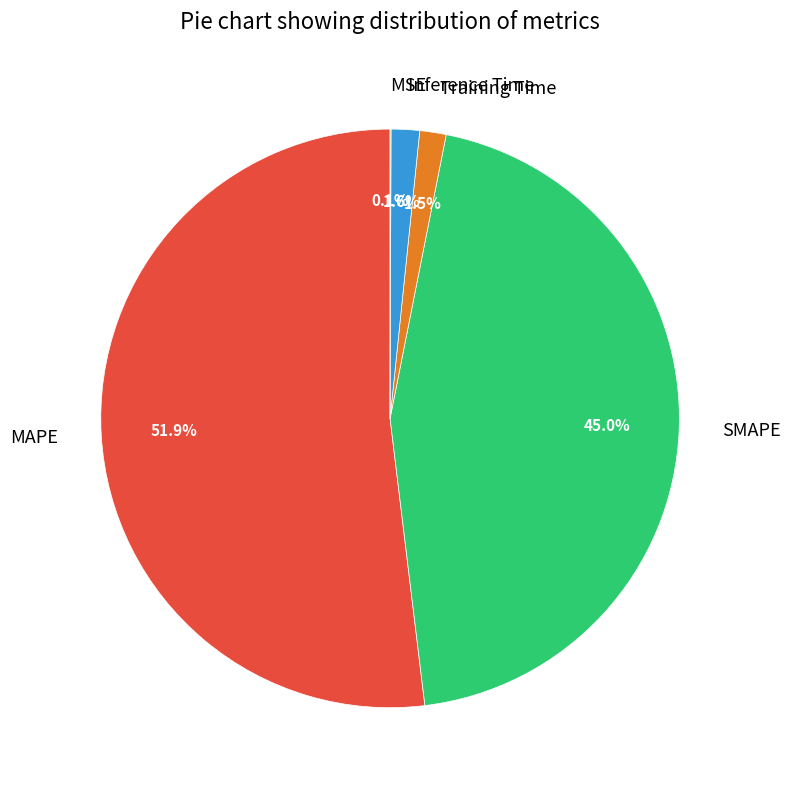

Which slice is the largest?

MAPE